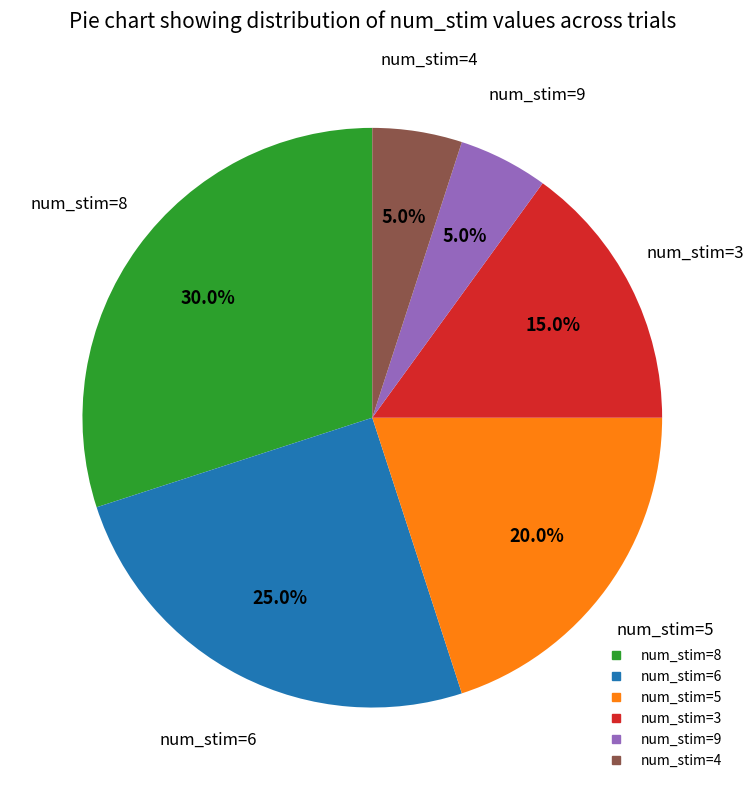

How many slices are in this pie chart?

6